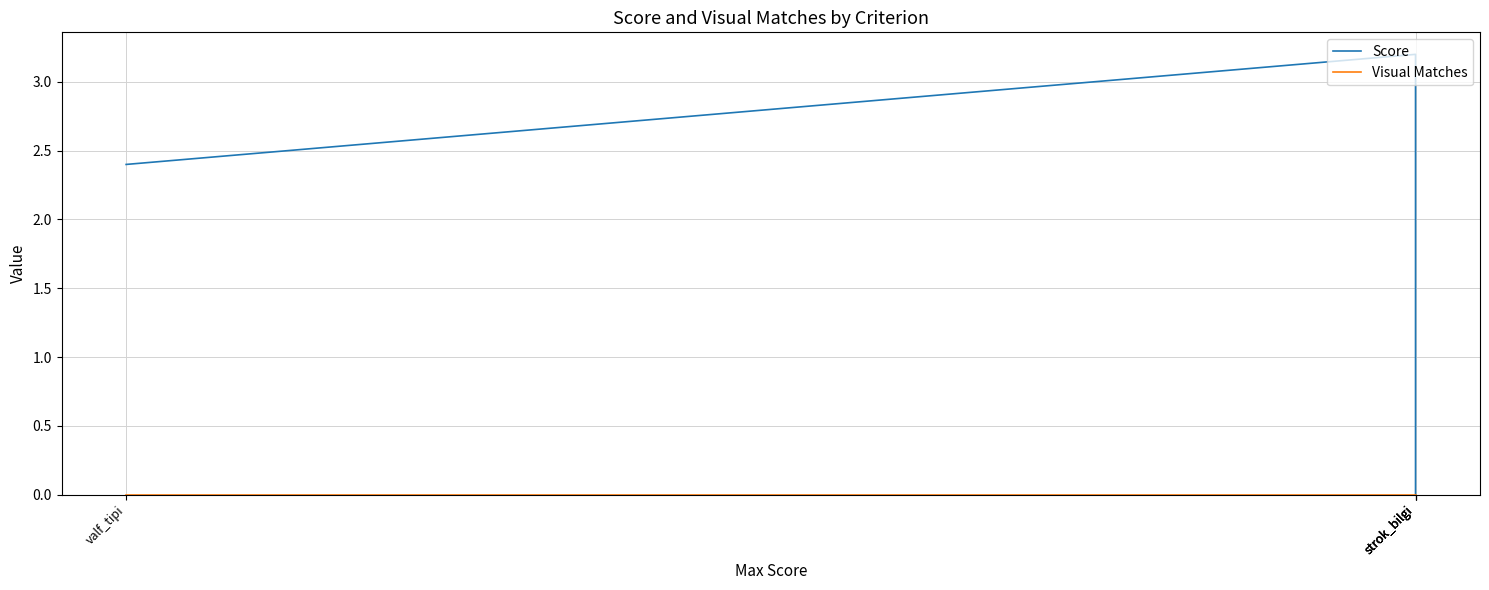

True or false: Visual Matches has more than 2 interior local peaks.

False